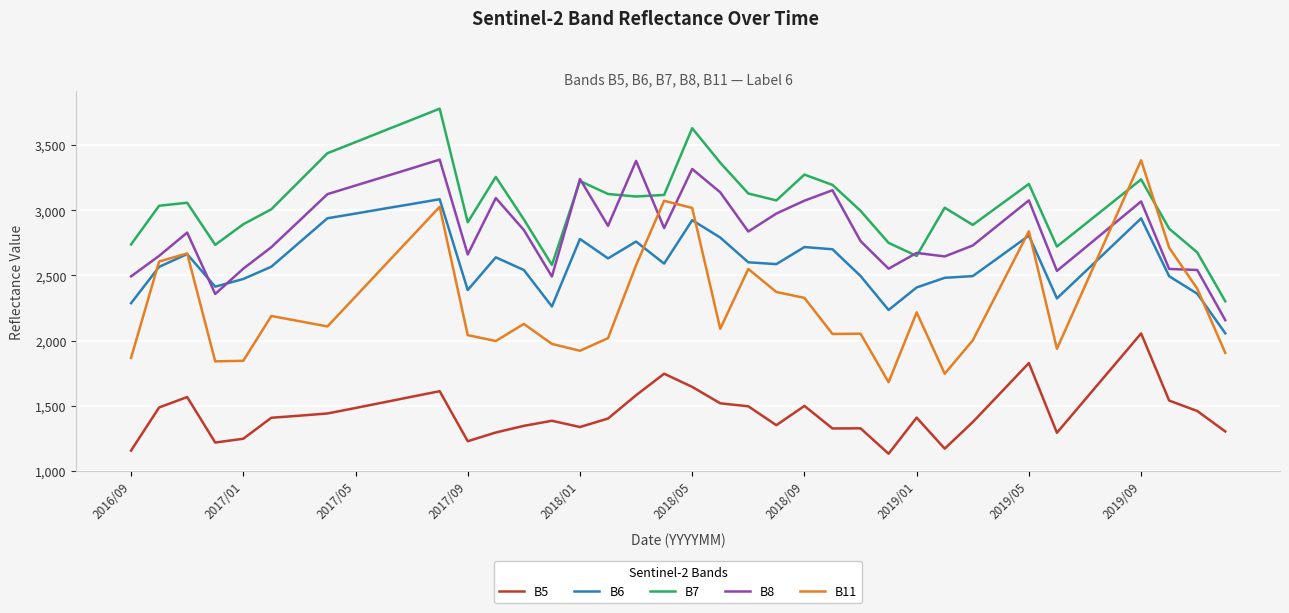

True or false: B11 and B5 intersect in this chart.

False